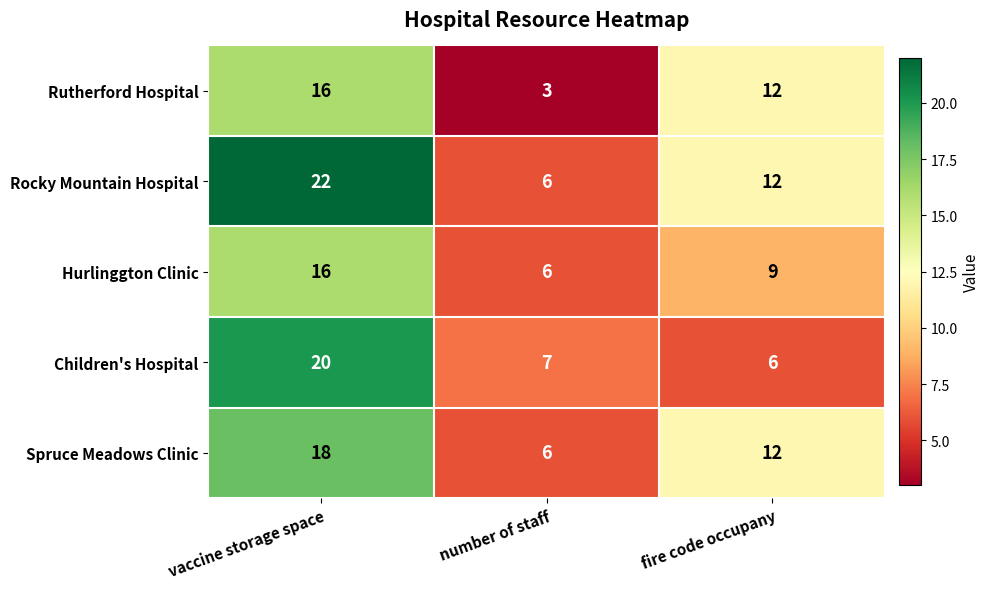

Between vaccine storage space and number of staff, which series saw the biggest shift?

Rocky Mountain Hospital